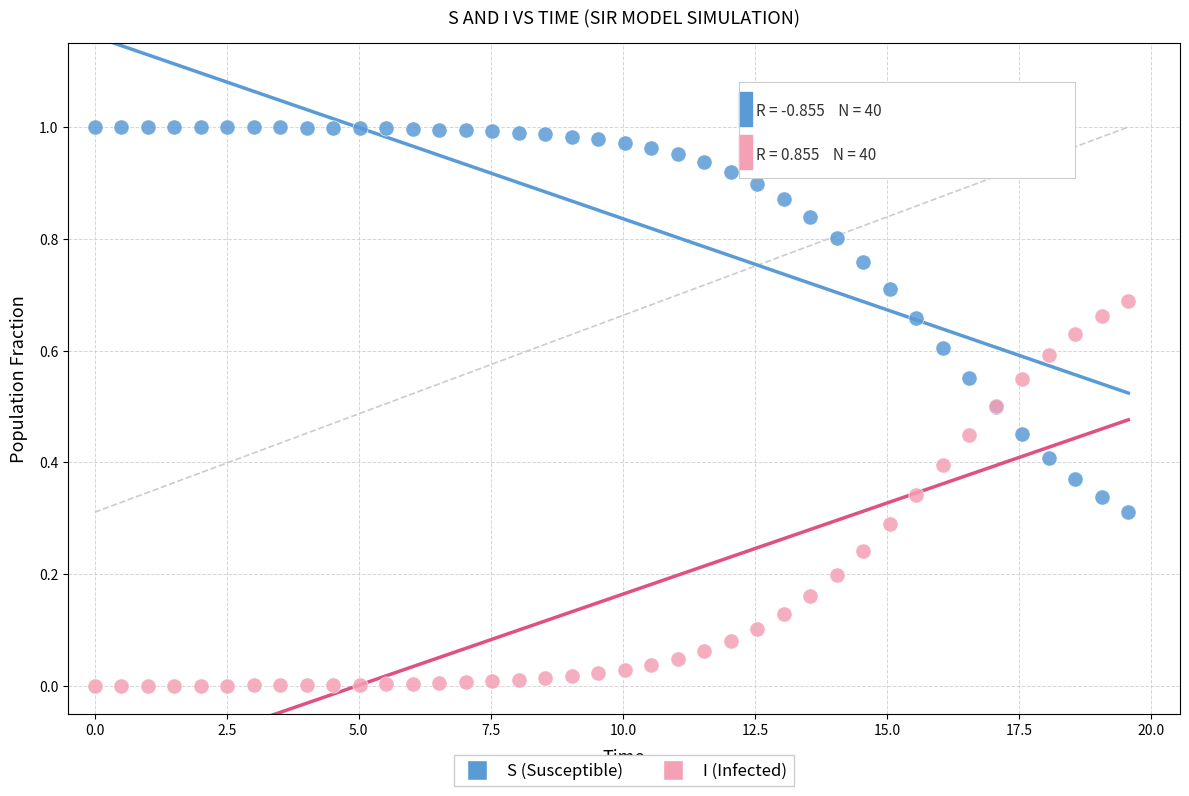

What is the X range (max minus min) for the scatter plot?

19.6